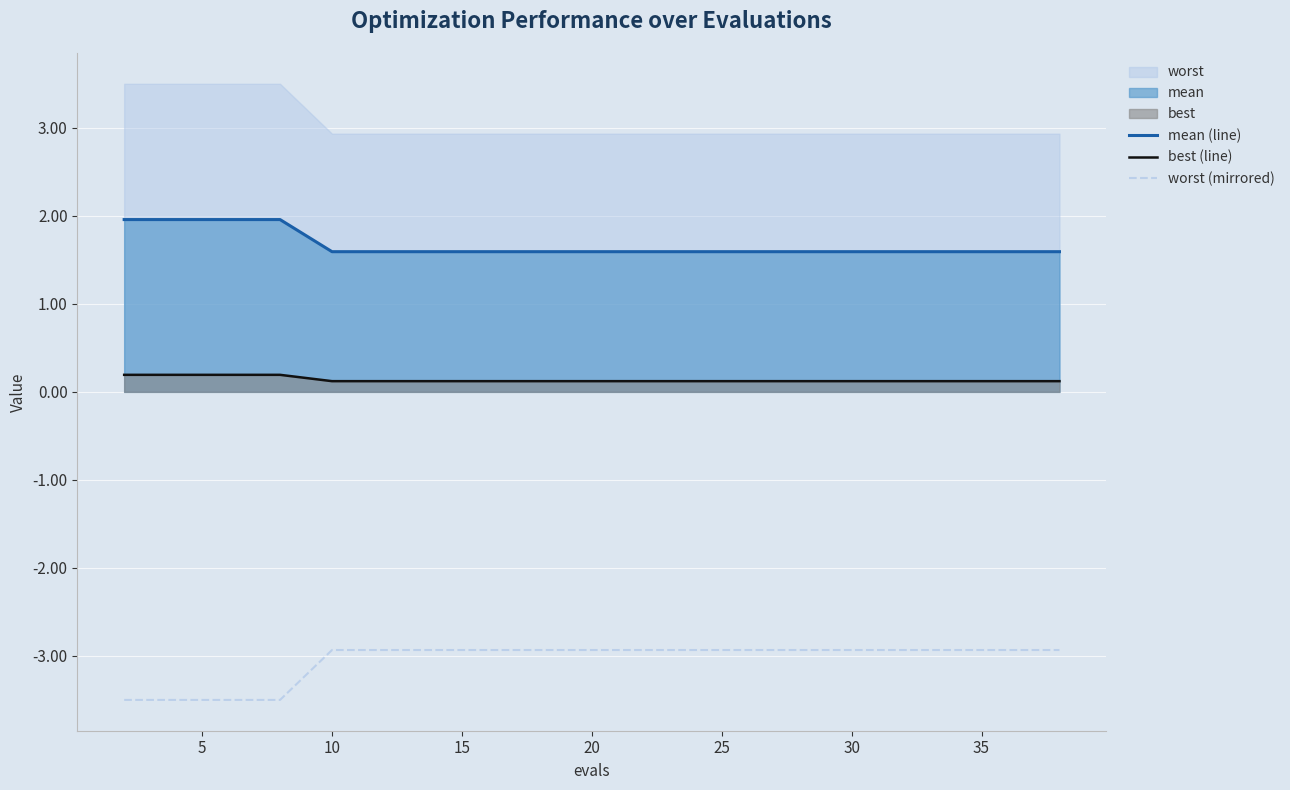

True or false: worst (mirrored) and best (line) cross at least once.

False